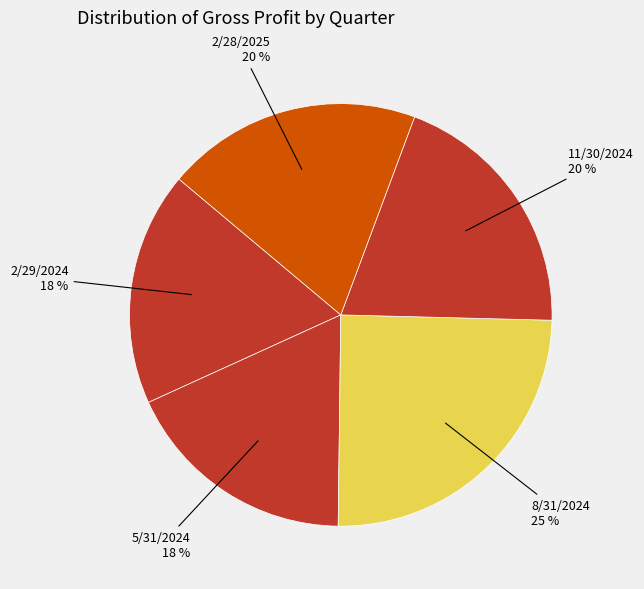

Is 2/28/2025 the majority of the pie?

No